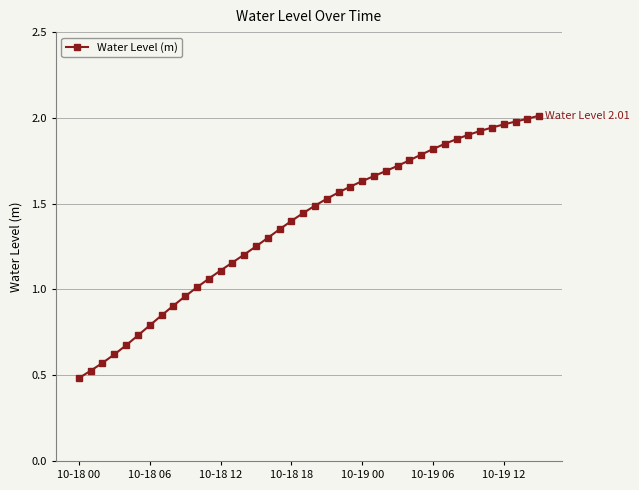

Count the number of data series in this chart.

1